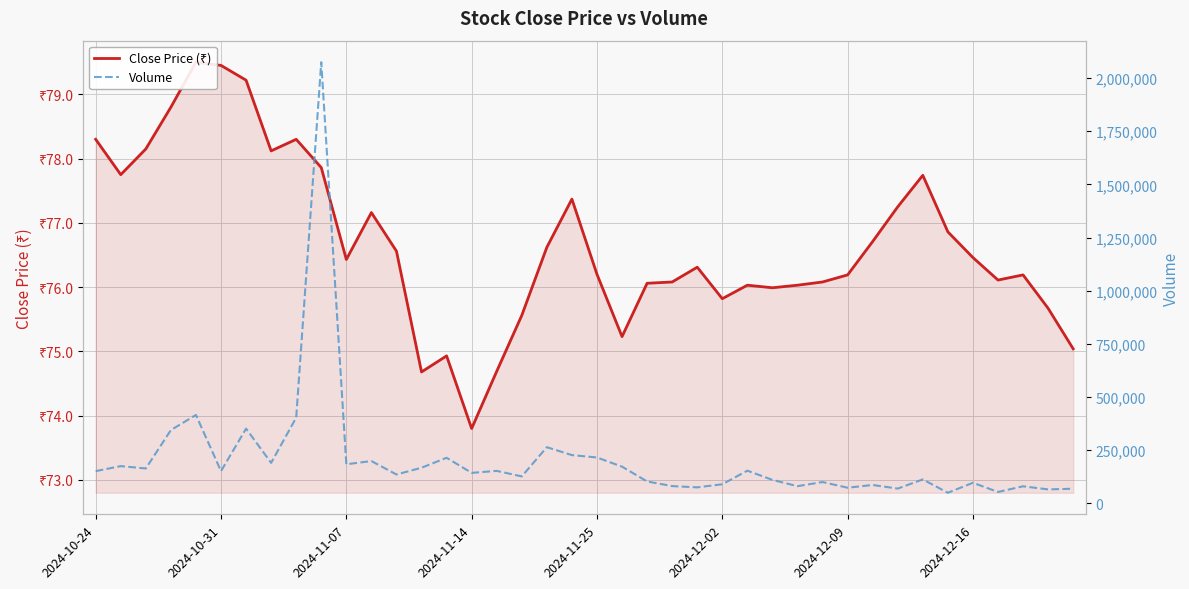

The Volume series shows 102839.2 at 38. True or false?

False